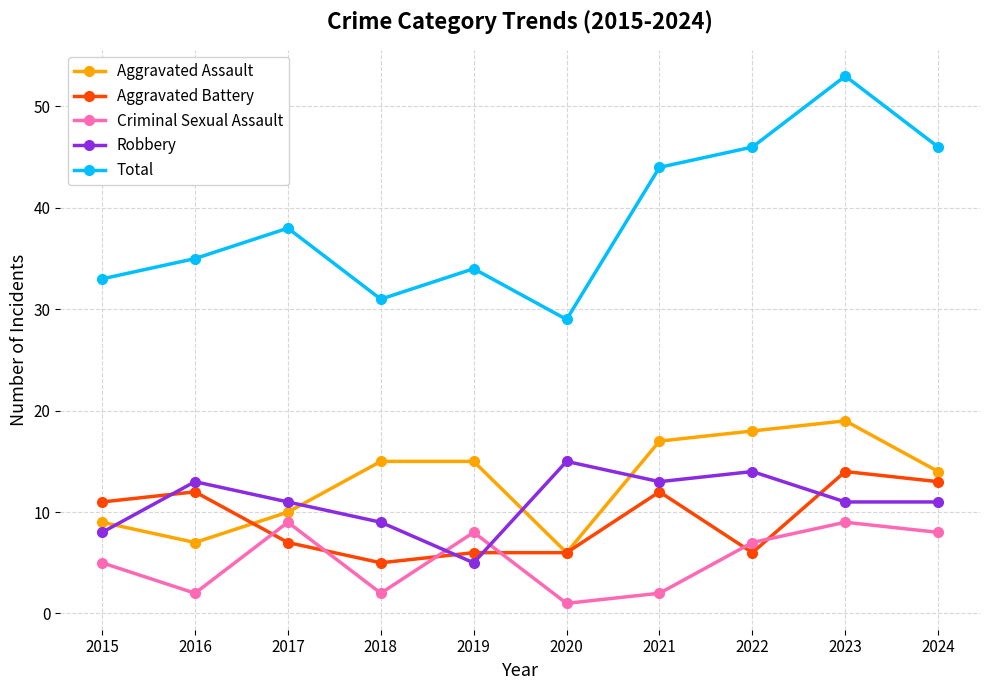

At how many categories does at least one series exceed 47?

1